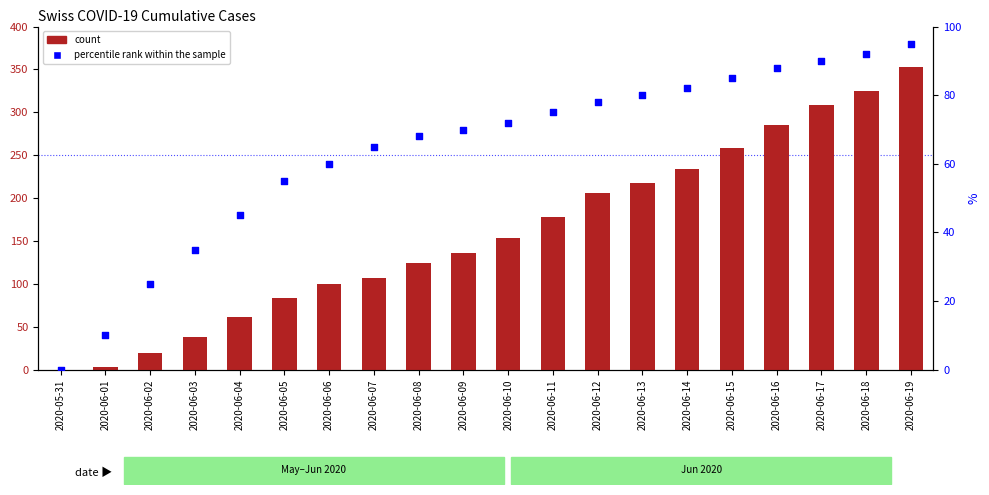

Which series contains the highest Y value?

count